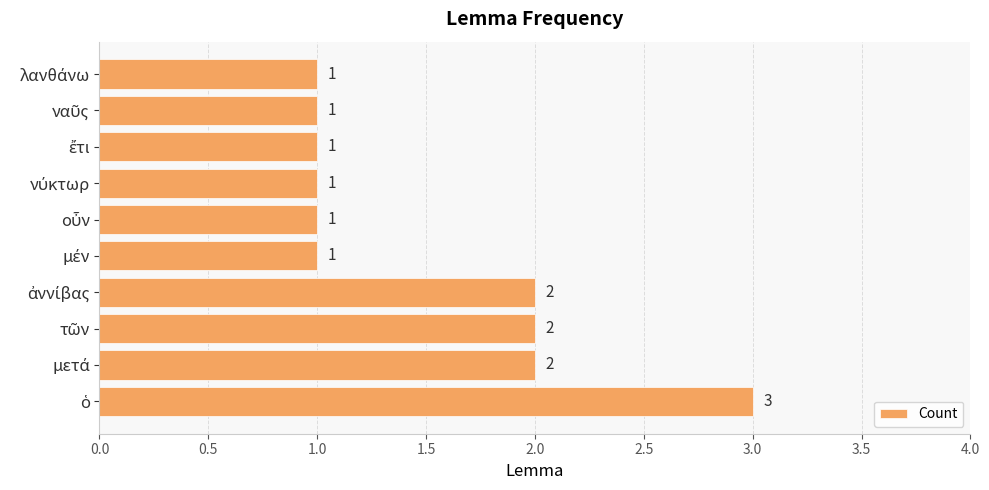

How many bars are there in total?

10